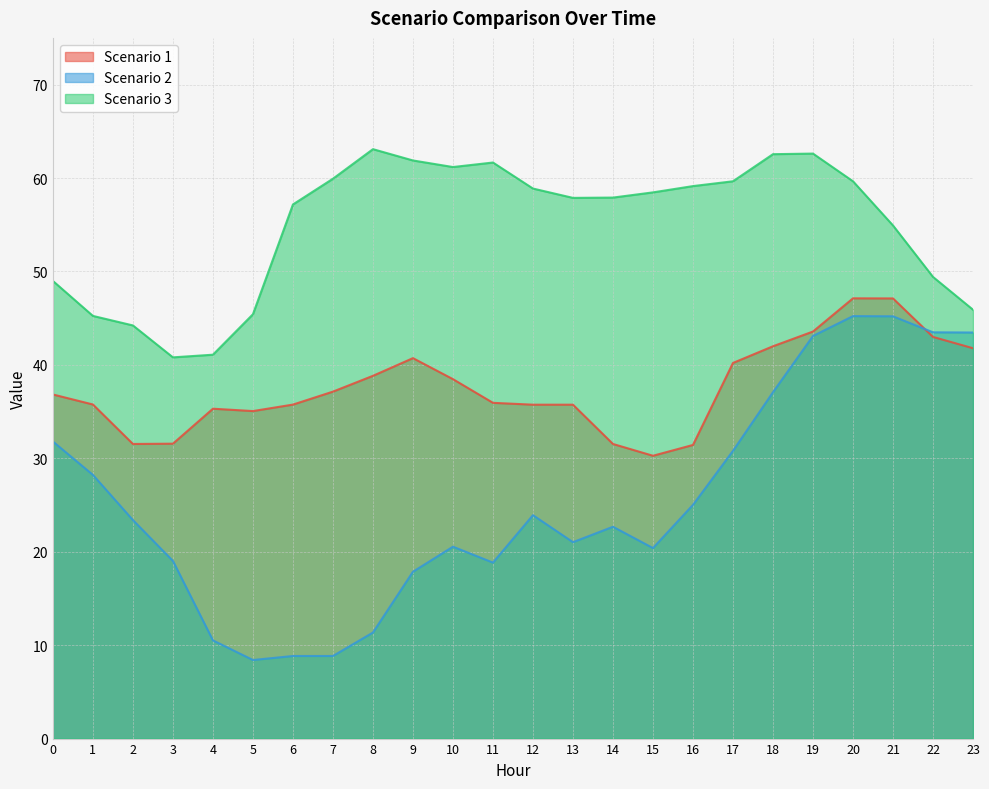

True or false: Scenario 1 has a value of 59.3 at 4.

False